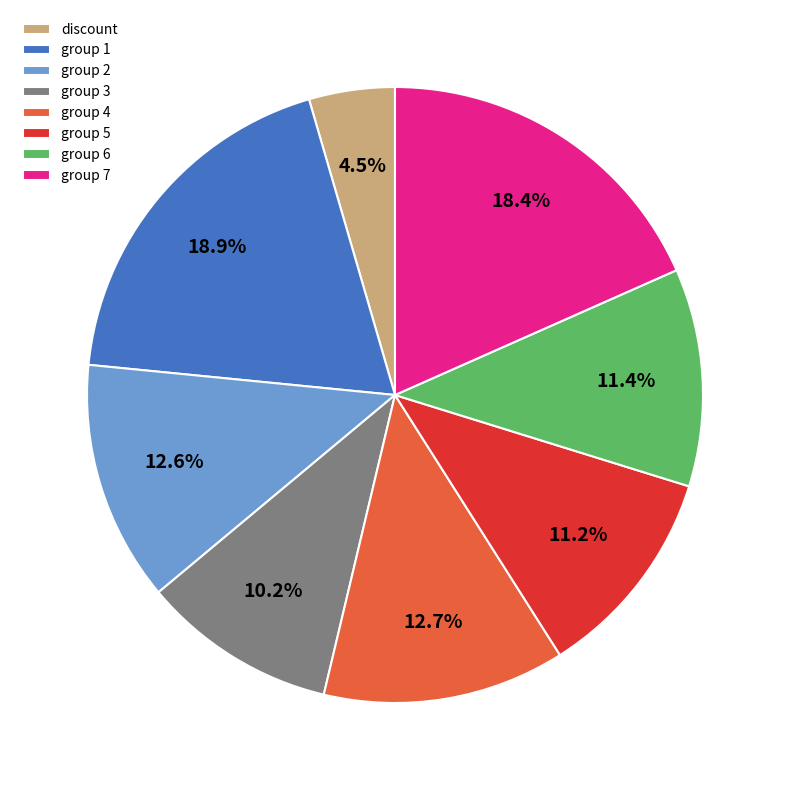

Which has a higher value, group 4 or group 3?

group 4